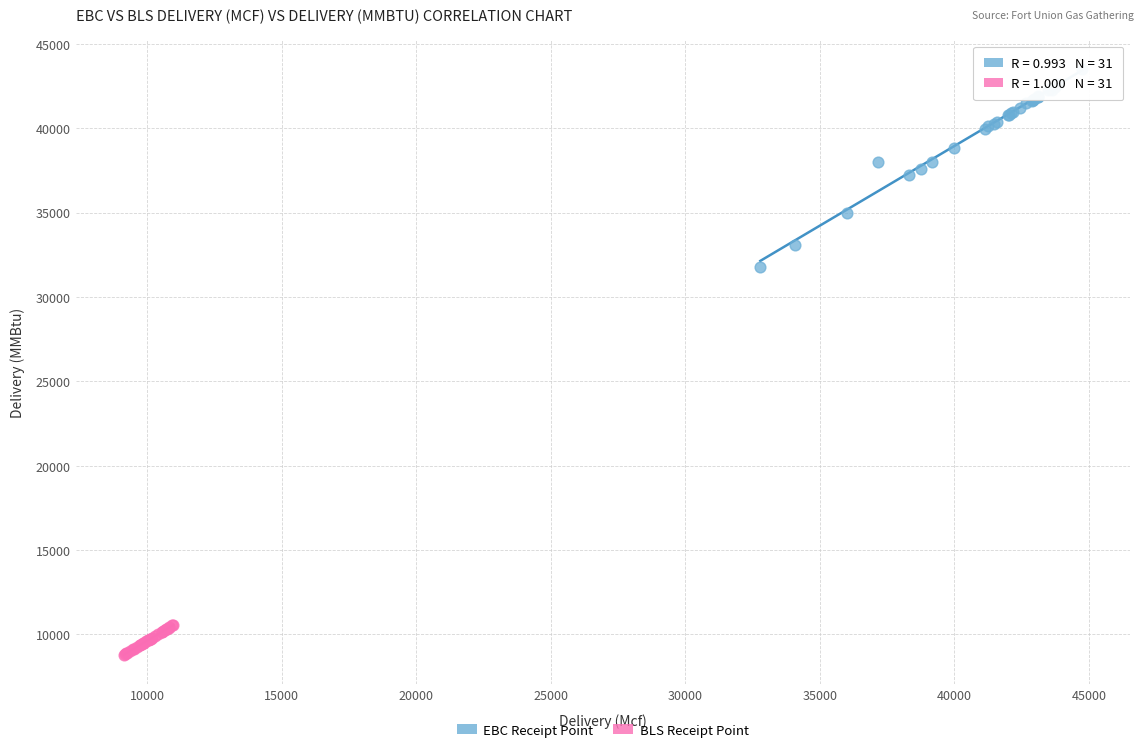

Which series reaches the maximum Y coordinate?

EBC Receipt Point